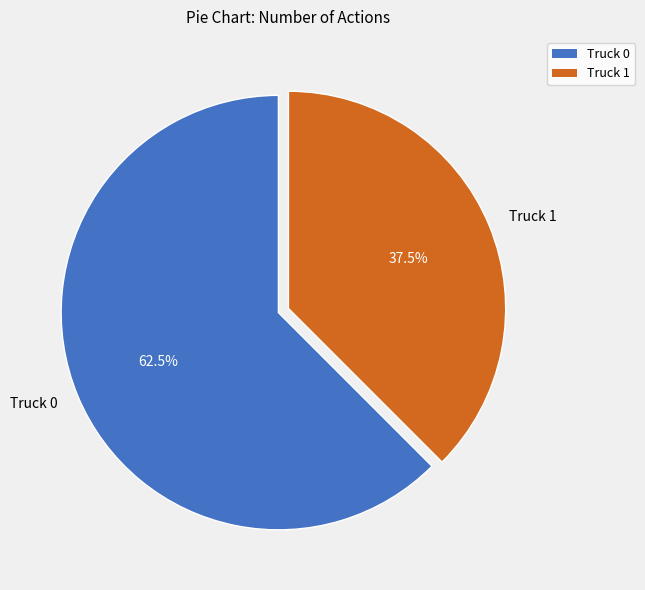

How many slices are in this pie chart?

2